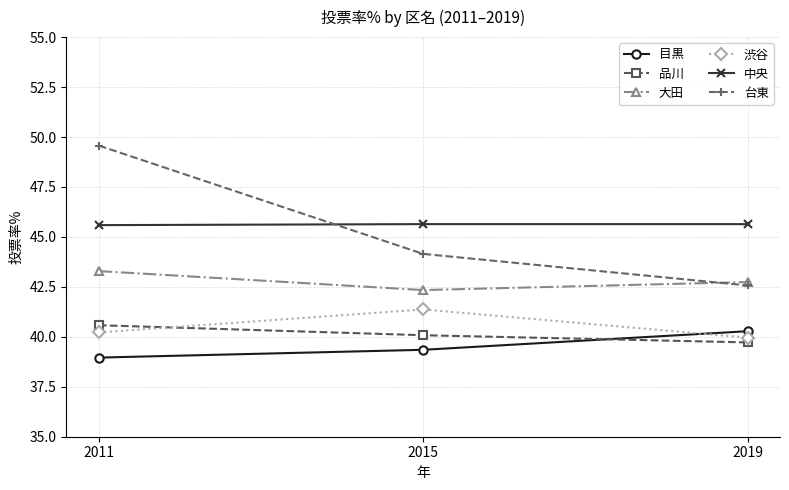

How many lines are shown in the chart?

6